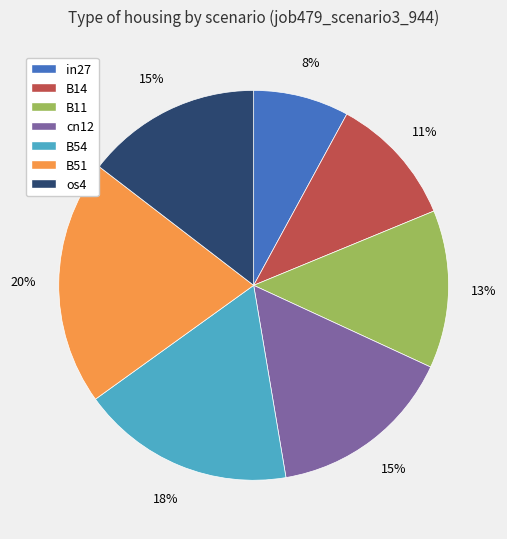

Is it true that B51 is 20% of the pie?

True